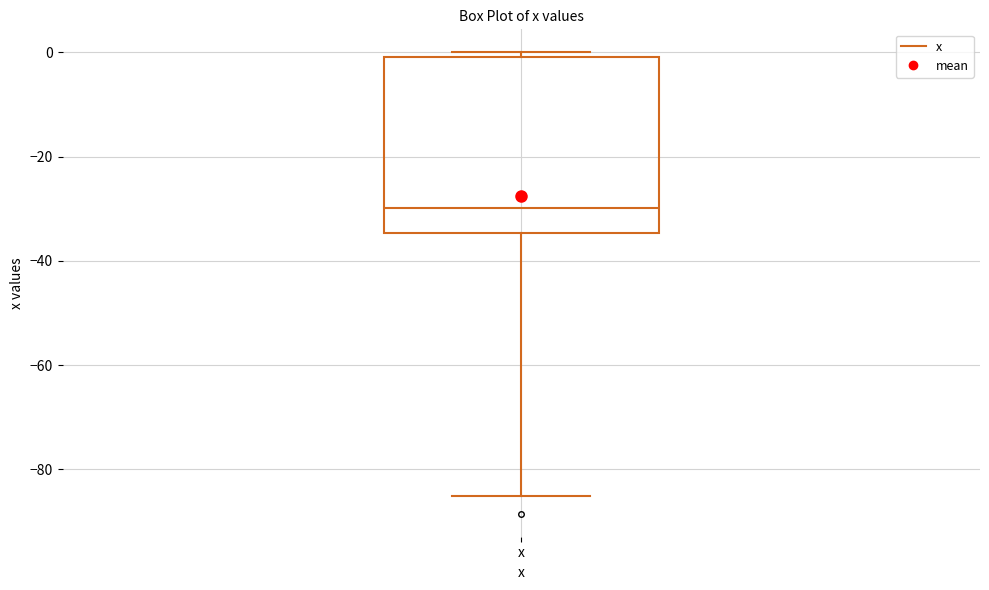

Transcribe this box plot: give where the median line is, the range the box spans, and where the two whiskers end, as read against the y-axis. The values are not printed on the chart, so give them approximately, as read against the axis.

median -30, box -34 to 0, whiskers -86 to 0 (just above the box's upper edge)